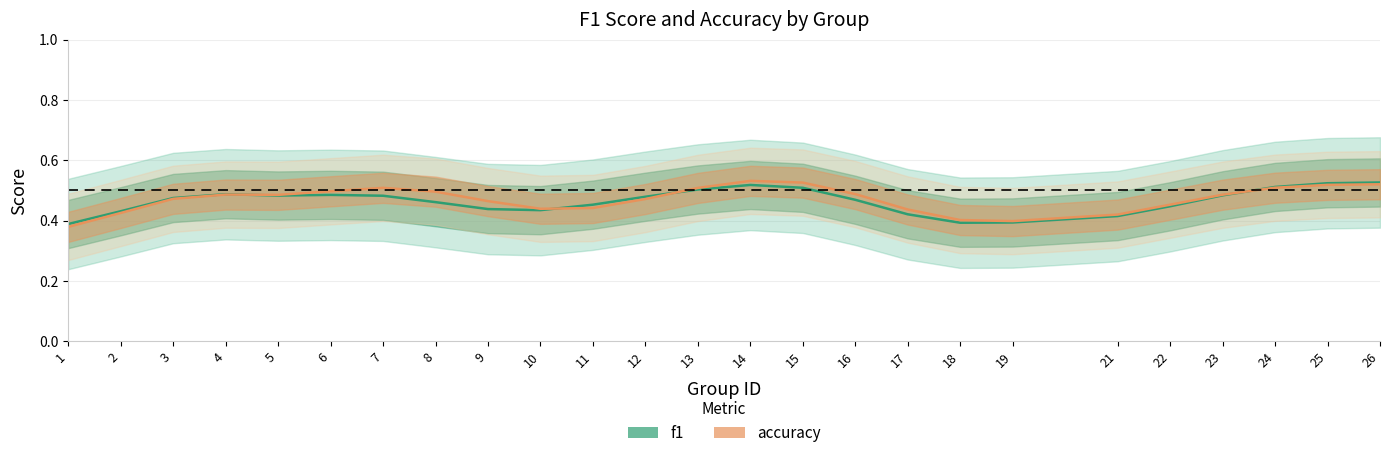

What is the value of the f1 point at the 19th from the left?

0.4